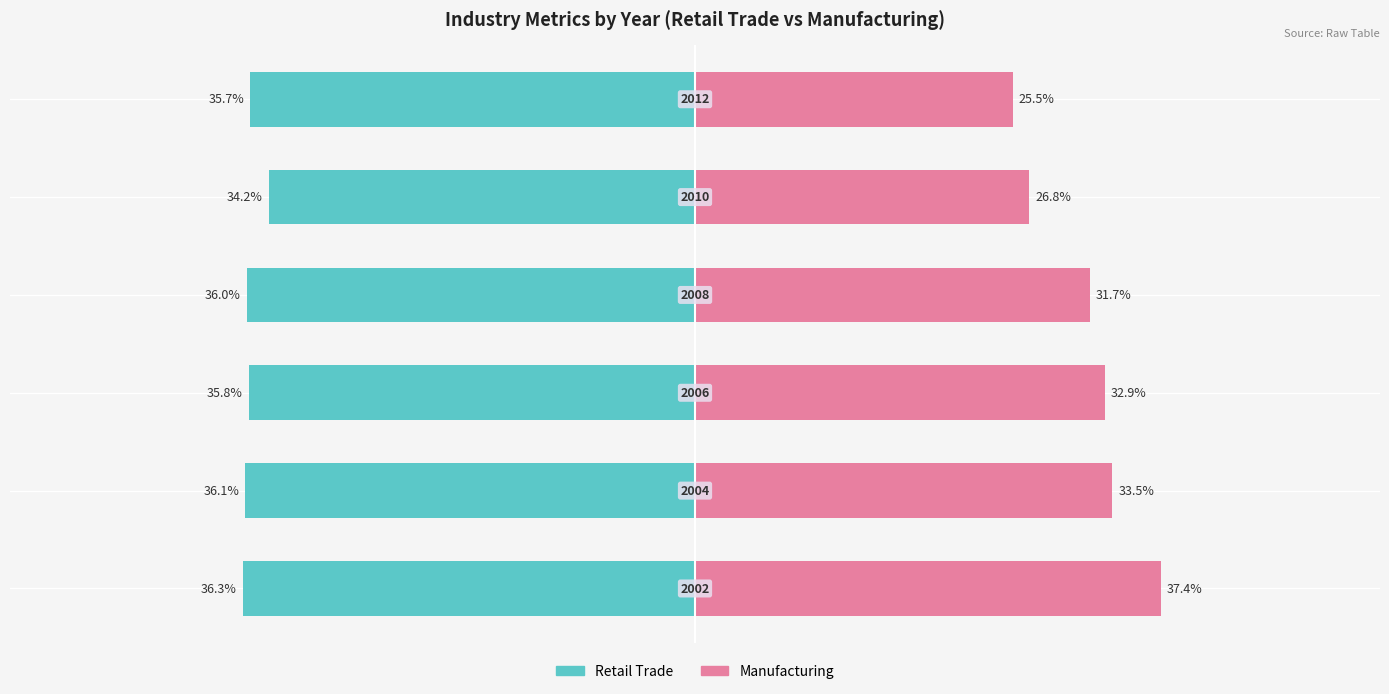

Reading left to right, list all the values displayed in this chart.

Retail Trade: 0=-36.3	1=-36.1	2=-35.8	3=-36.0	4=-34.2	5=-35.7
Manufacturing: 0=37.4	1=33.5	2=32.9	3=31.7	4=26.8	5=25.5